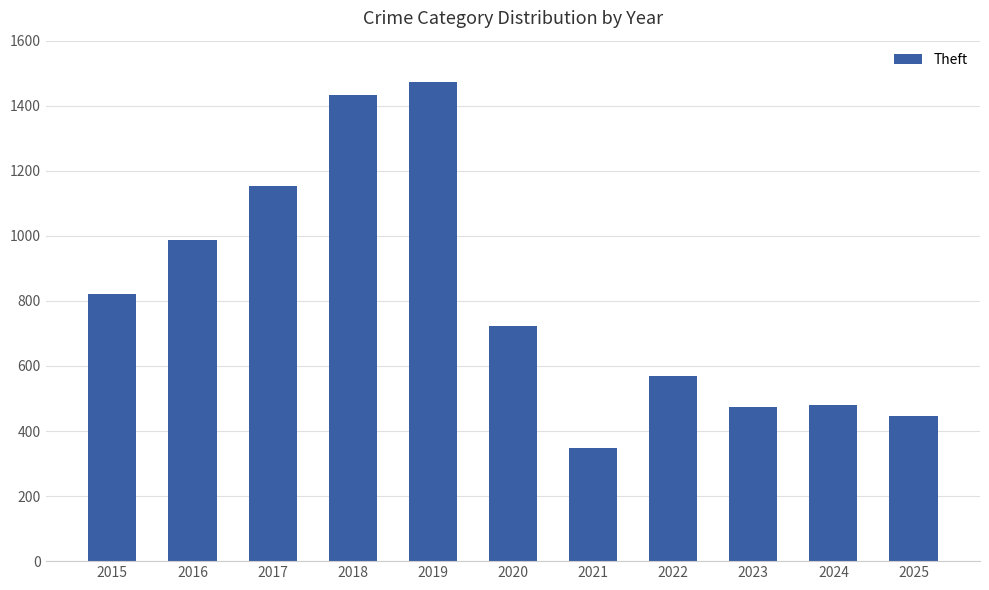

Approximately how many times larger is the value at 2020 compared to 2016?

0.7